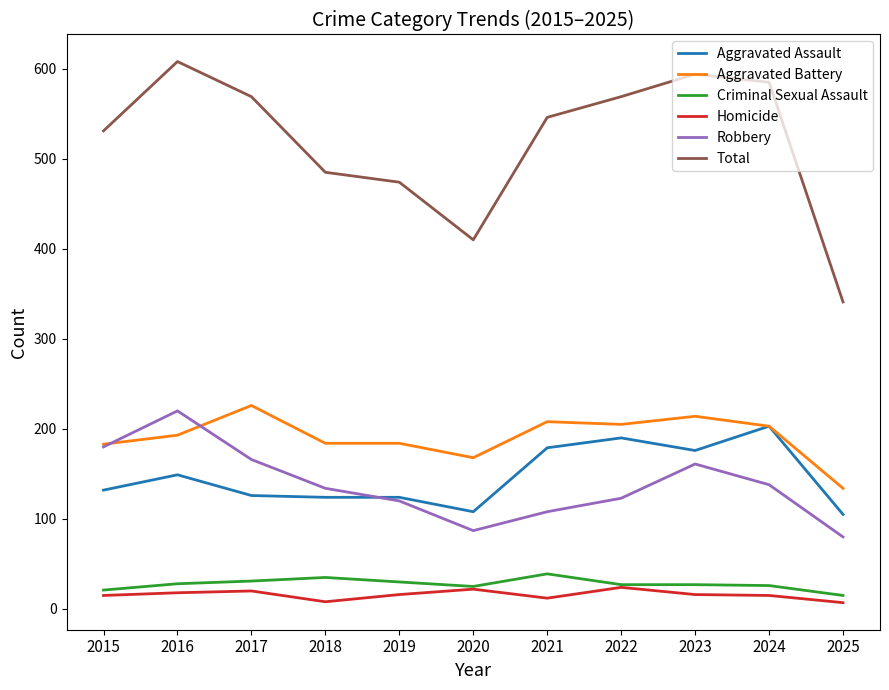

Read the Homicide value at 2019.

16